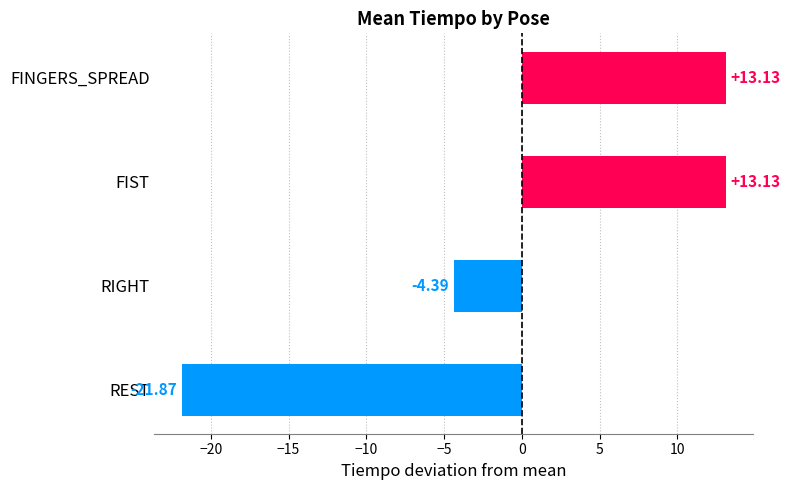

What is the change in value from REST to RIGHT?

+17.5